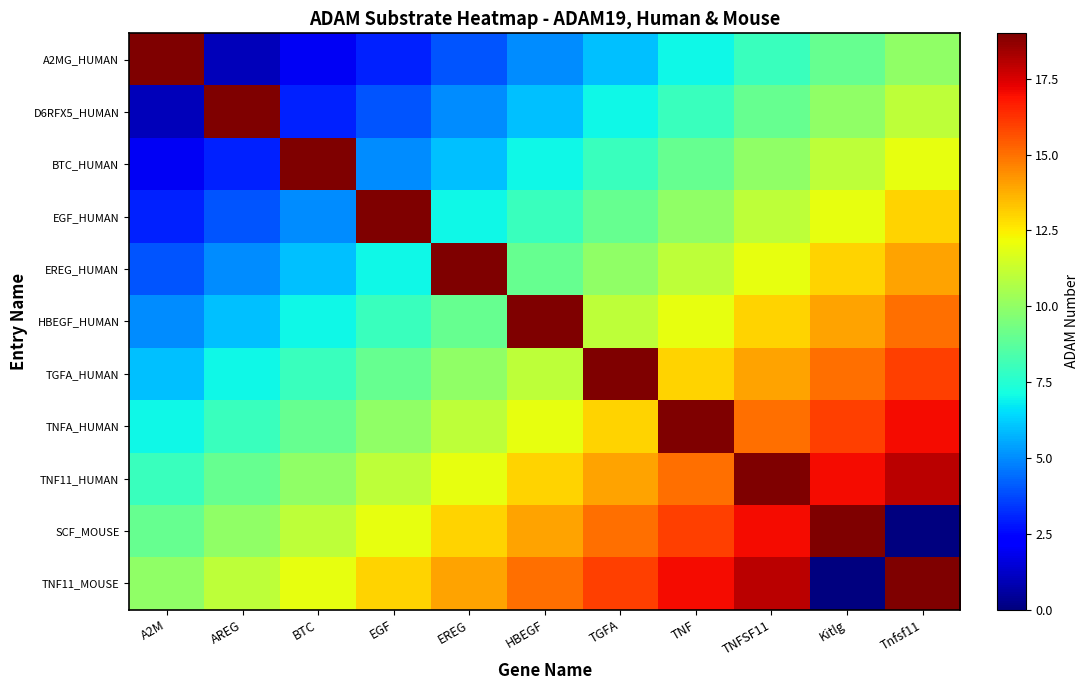

Between A2M and HBEGF, which series saw the biggest shift?

A2MG_HUMAN